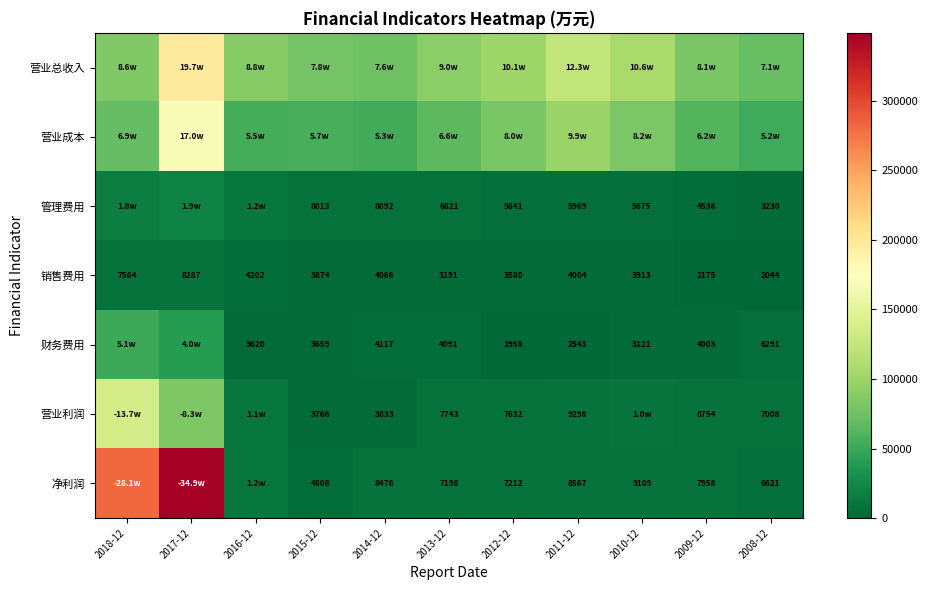

What is the difference between the maximum and minimum values in the 销售费用 series?

6243